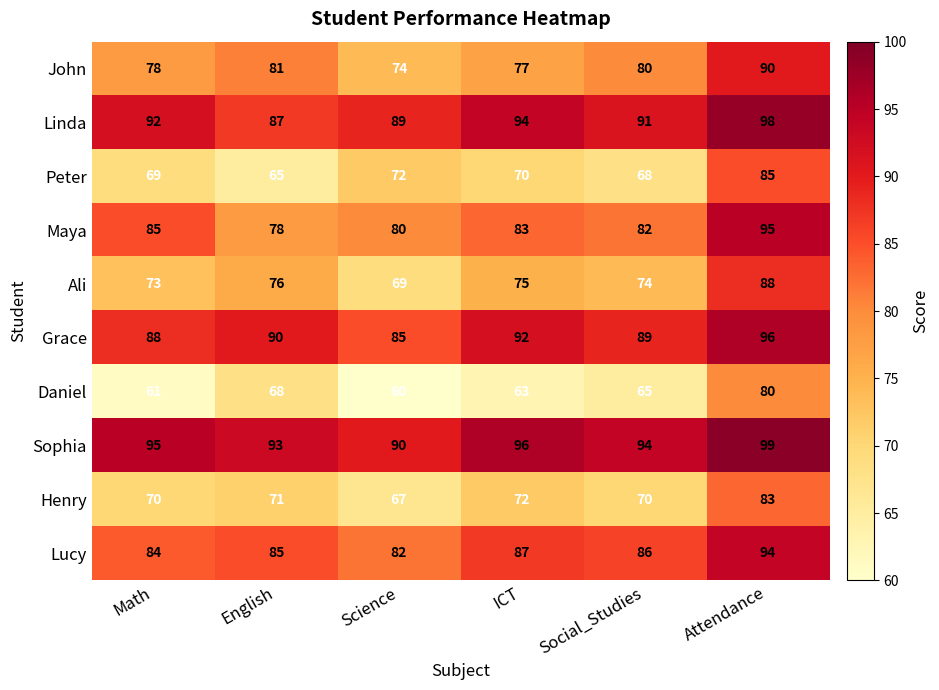

What is the difference between the maximum and minimum values in the Peter series?

20